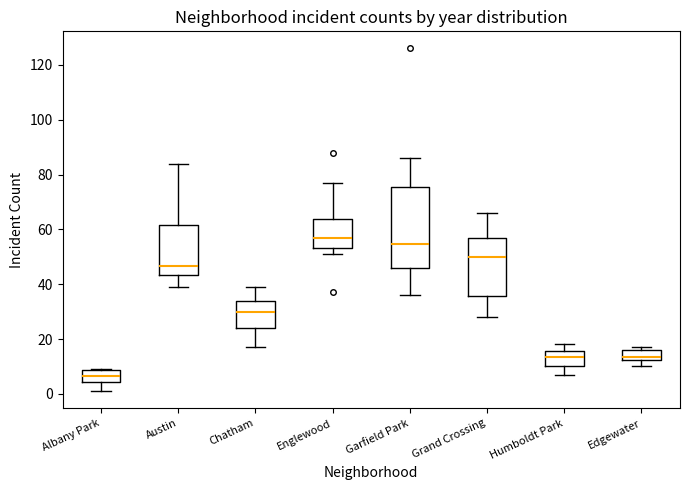

Which box has the lowest median line?

Albany Park